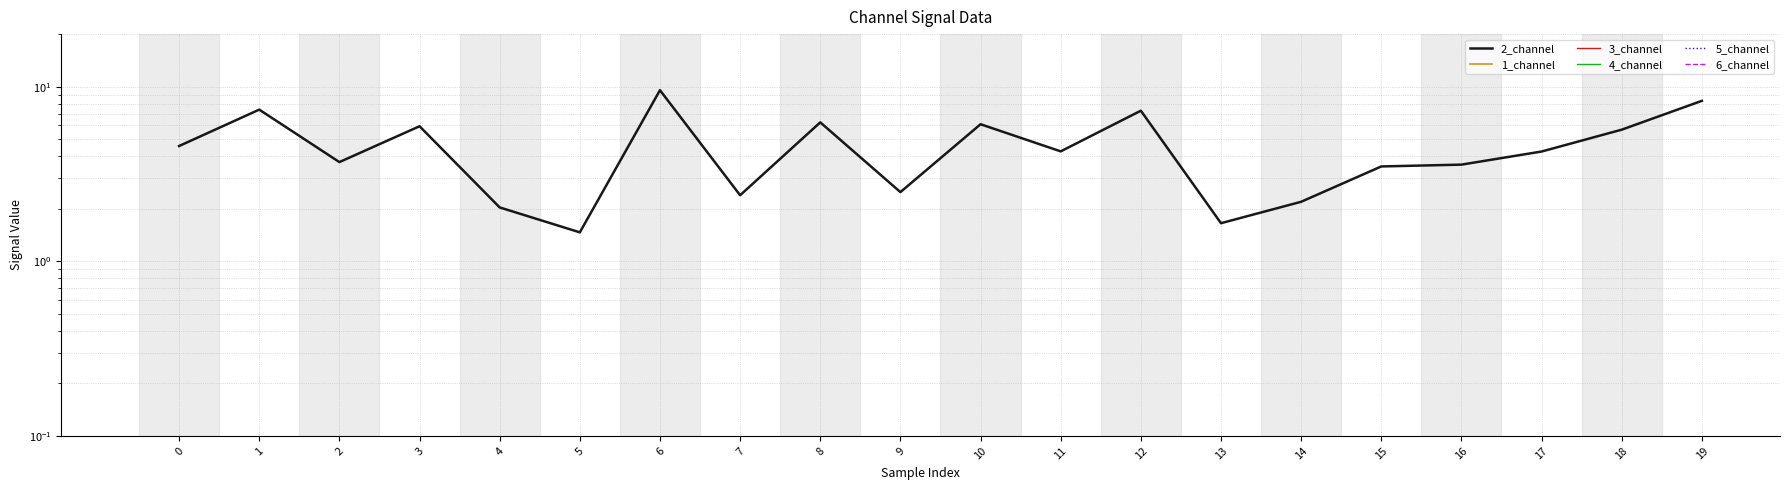

Is the value of 4_channel at 8 greater than the value of 3_channel at 2?

No